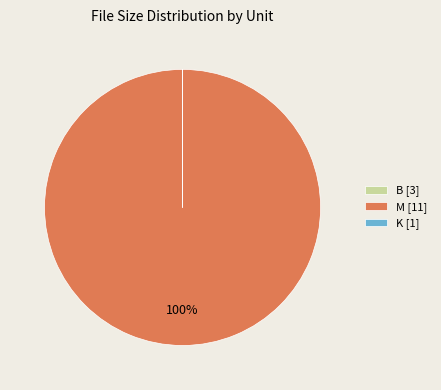

Is there any slice that represents more than half of the pie?

Yes